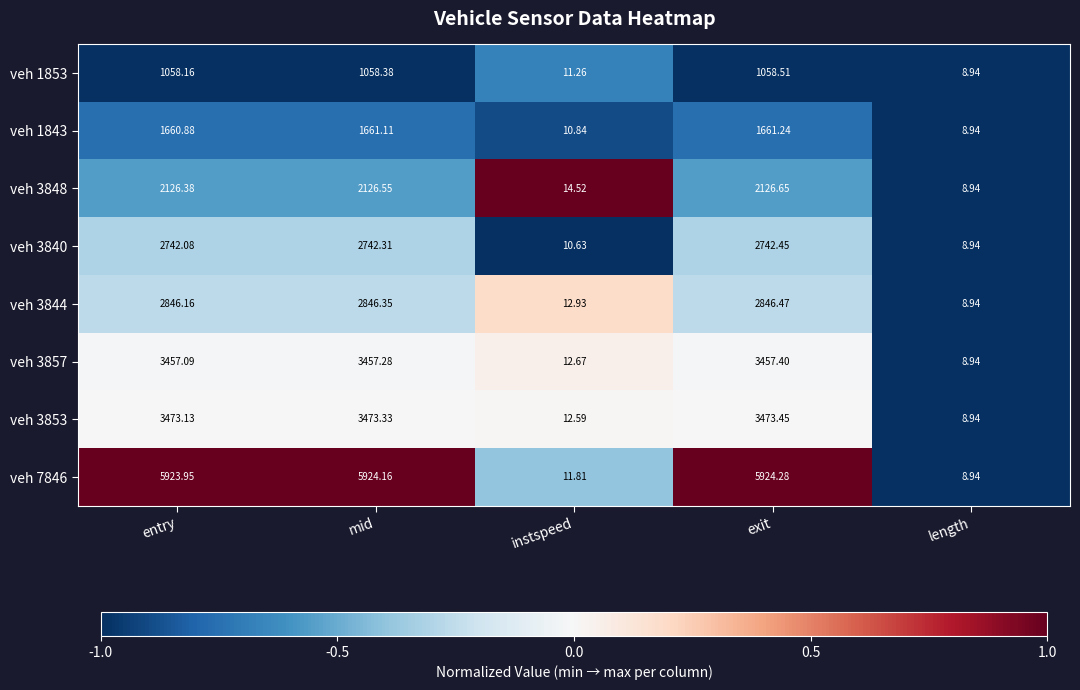

List the labels in order of veh 1853 value, largest first.

exit, mid, entry, instspeed, length